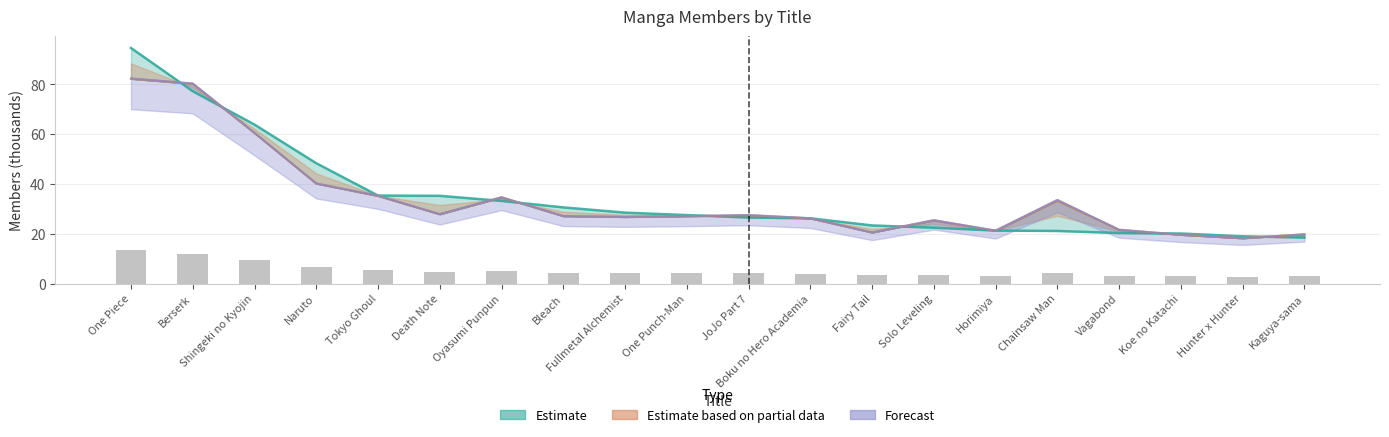

The value of Estimate based on partial data at Fullmetal Alchemist is 8.5. True or false?

False